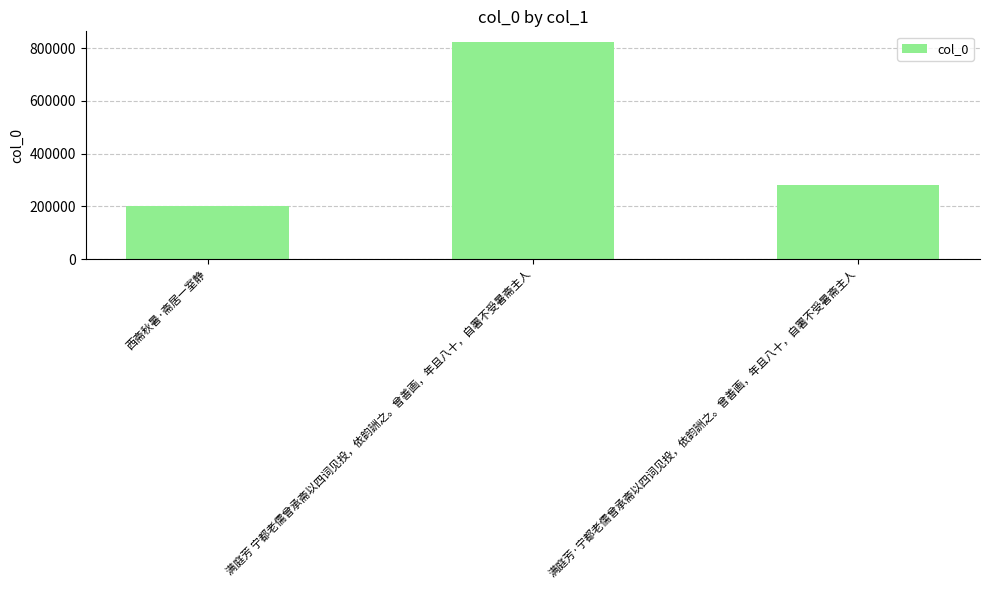

Does the chart contain any negative values?

No